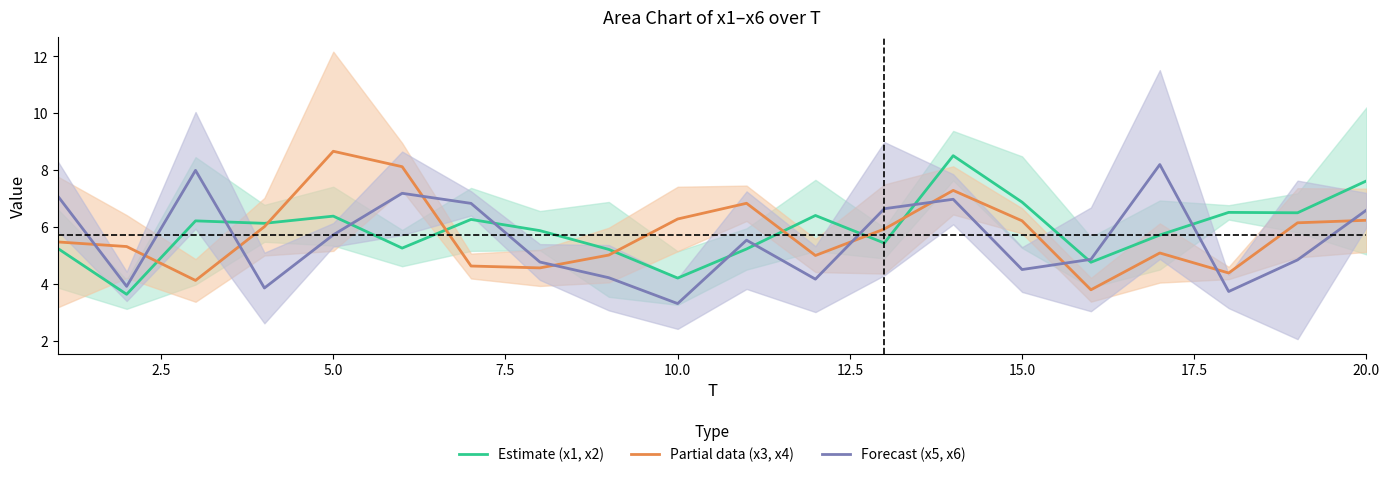

How many interior local valleys does the Partial data (x3, x4) series have?

5